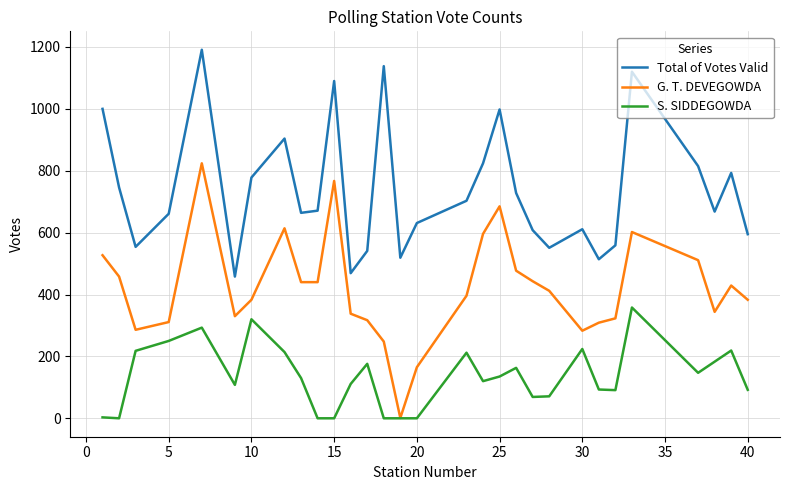

Rank the series by their average value, from highest to lowest.

Total of Votes Valid, G. T. DEVEGOWDA, S. SIDDEGOWDA